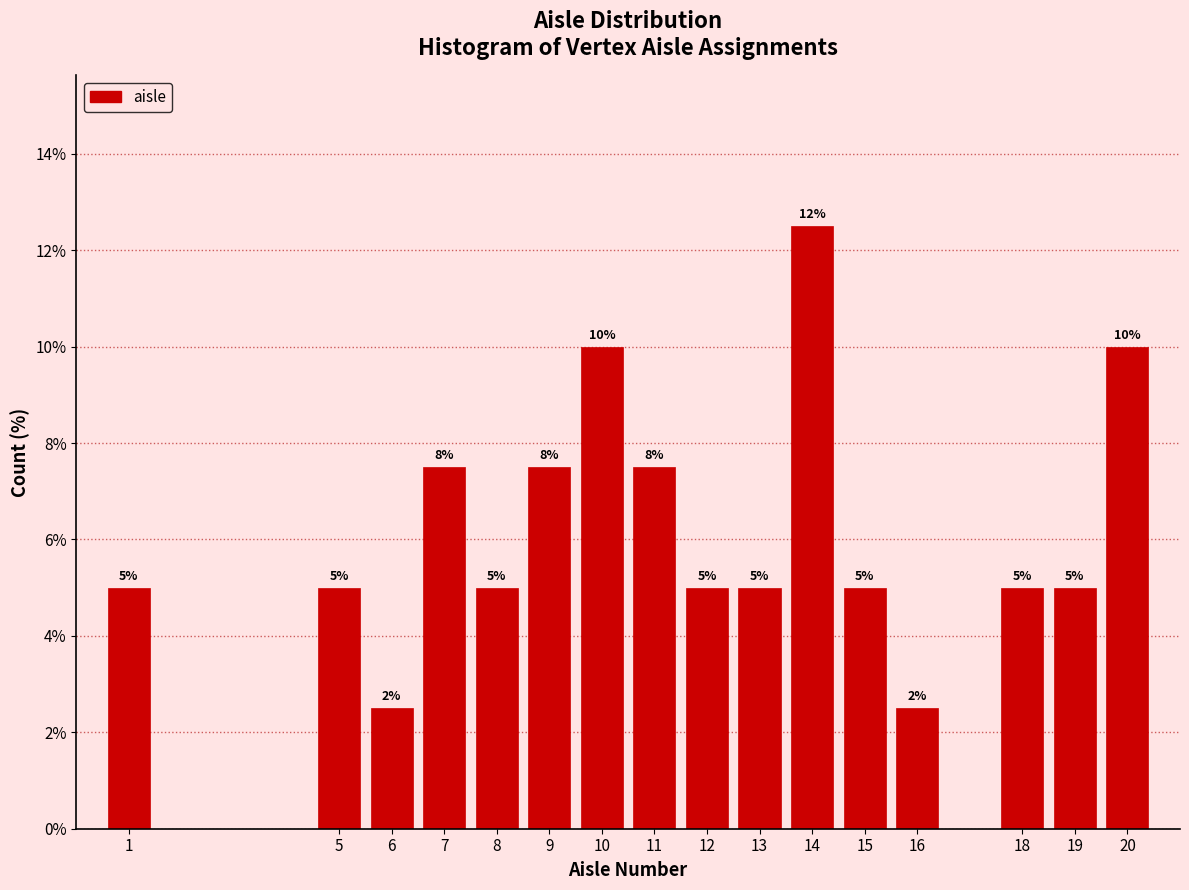

Between 6 and 15, which is larger?

15